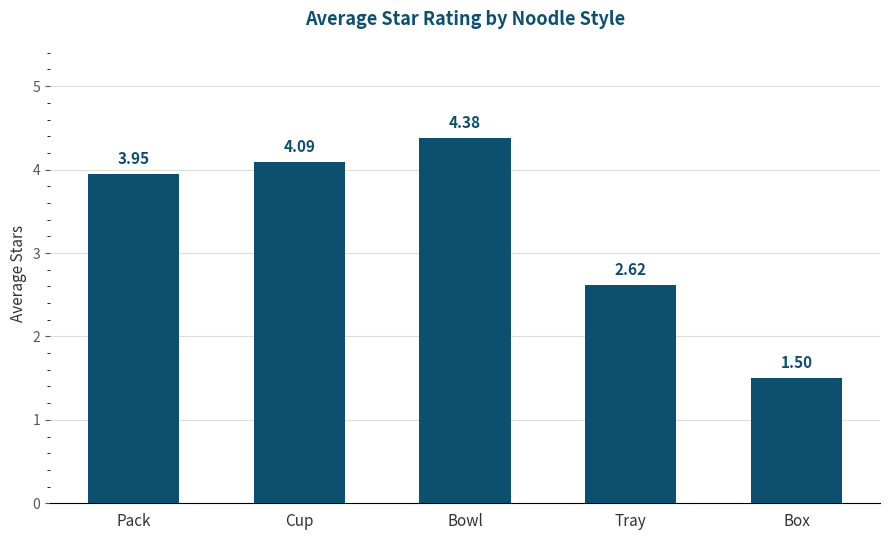

How many bars are there in total?

5